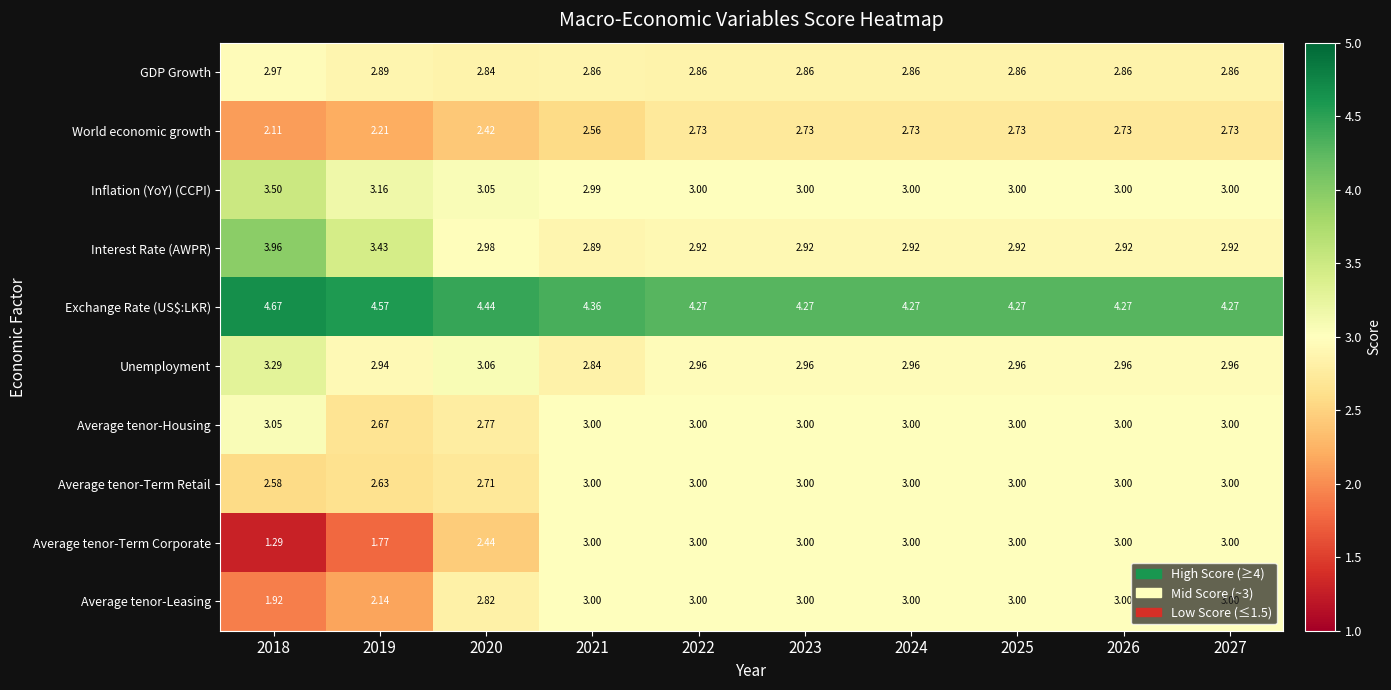

Is the value of Average tenor-Leasing at 2026 greater than the value of GDP Growth at 2018?

Yes